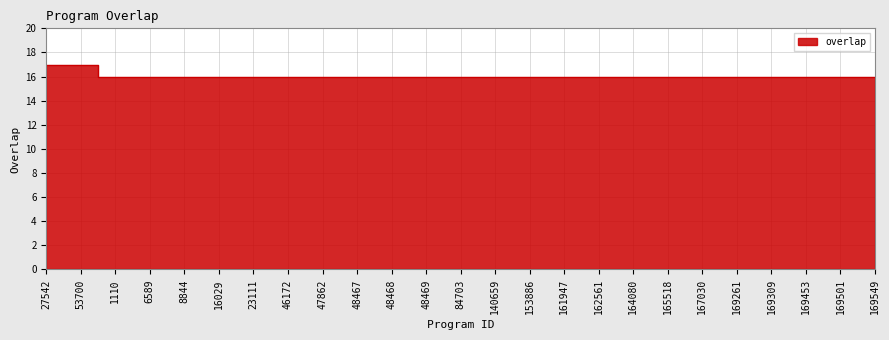

Which has a higher value, 169453 or 53700?

53700